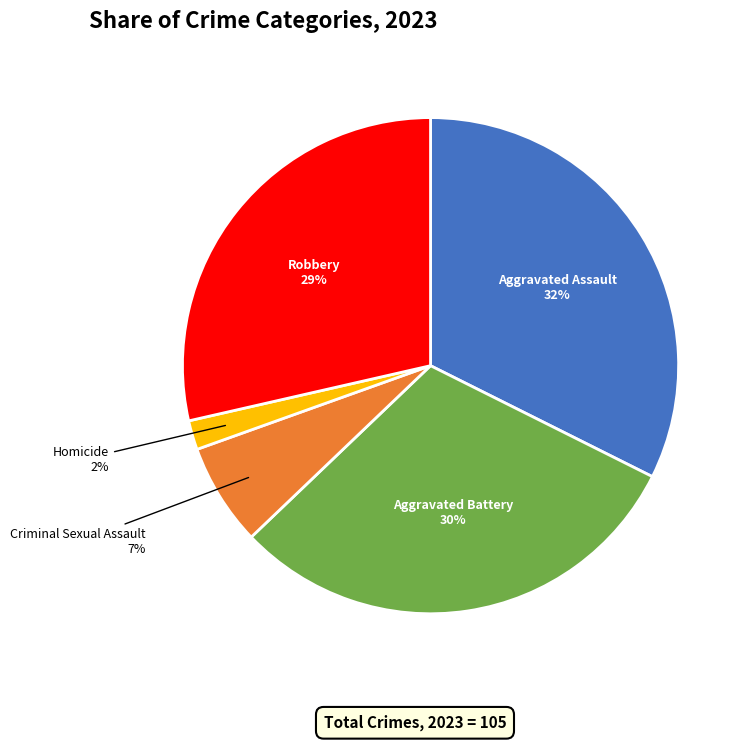

To the nearest percent, what is the difference between the largest and smallest slice percentages?

30%